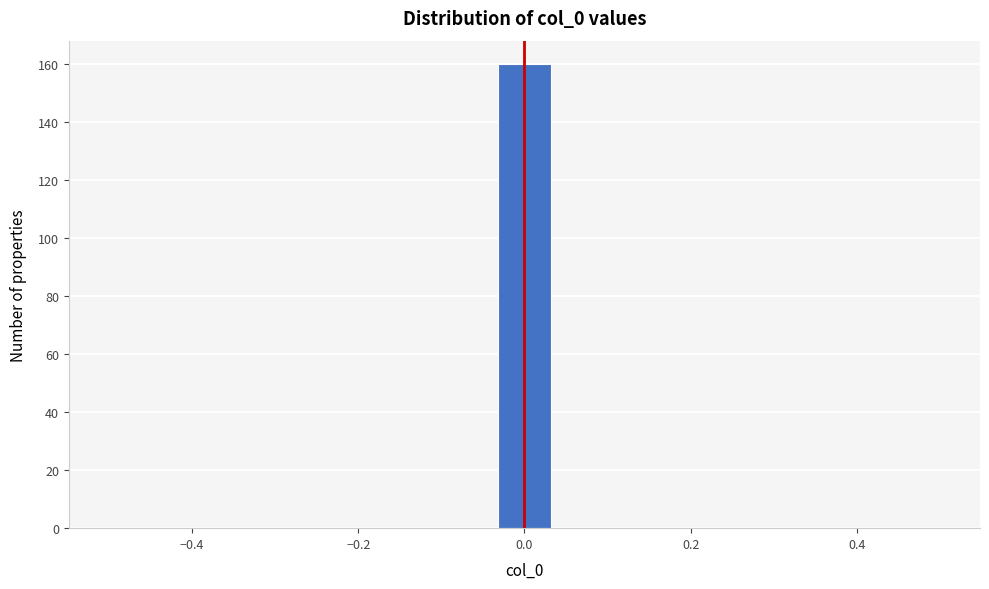

Read against the x-axis, roughly where is the centre of the tallest bar?

0.00